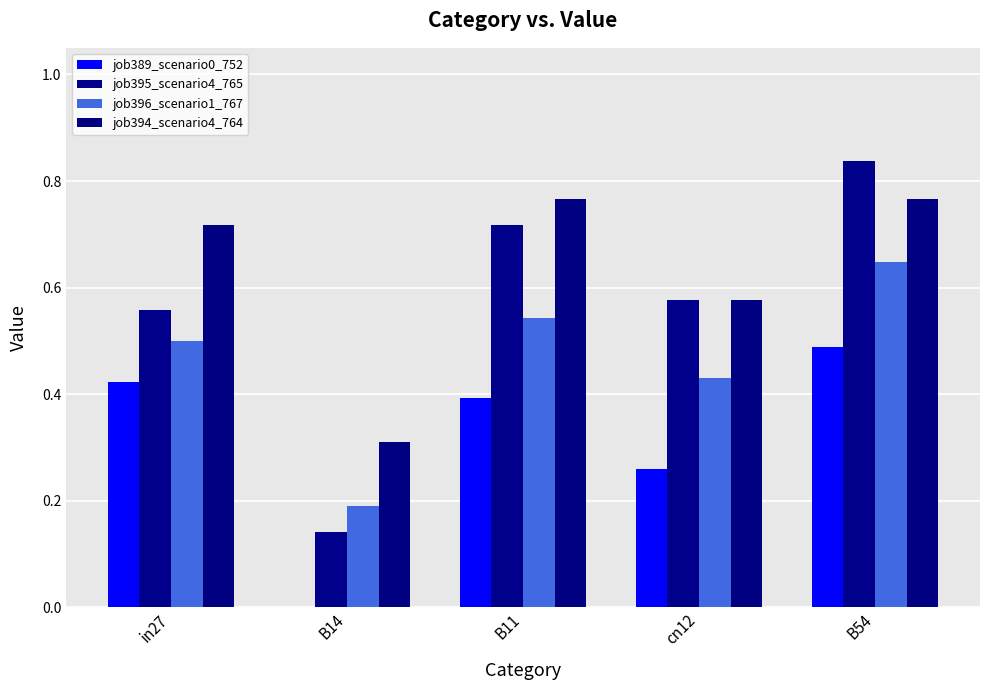

Is it true that job396_scenario1_767 equals 0.5 at B11?

True